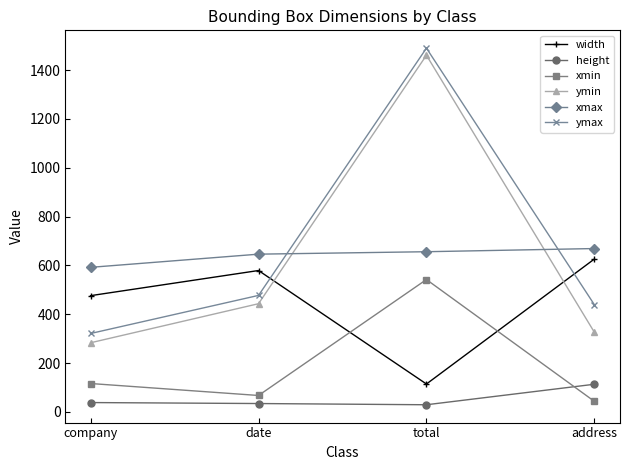

At which label does xmin reach its peak?

total